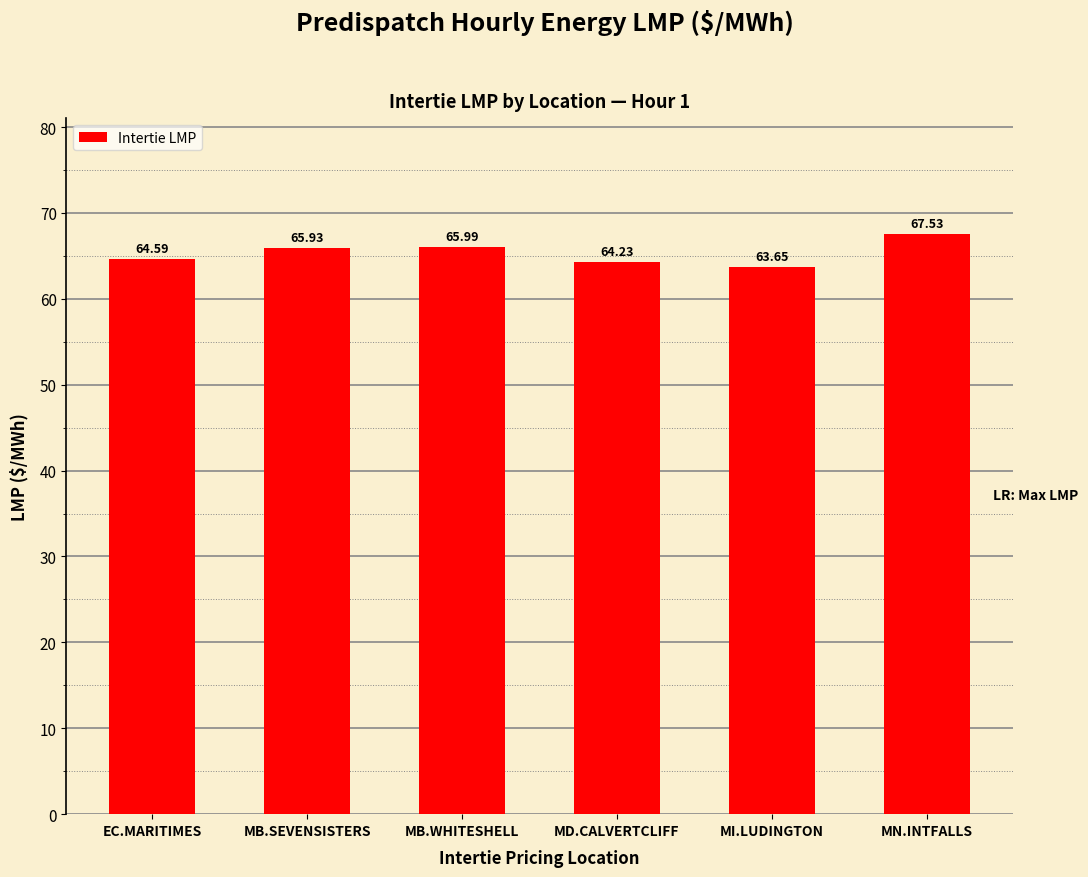

List the labels in order of value, largest first.

MN.INTFALLS, MB.WHITESHELL, MB.SEVENSISTERS, EC.MARITIMES, MD.CALVERTCLIFF, MI.LUDINGTON